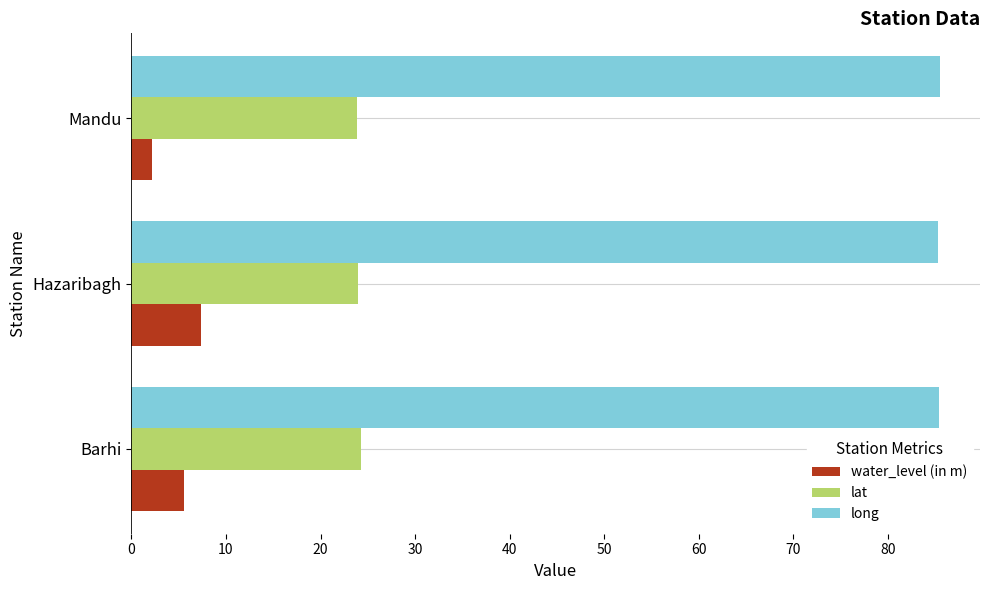

At how many categories does at least one series exceed 71?

3